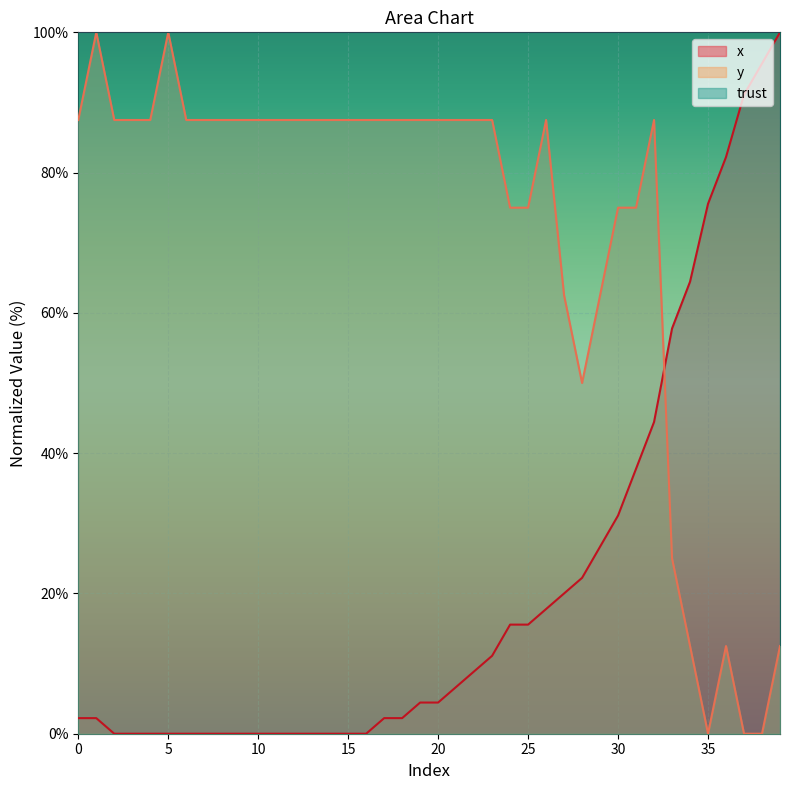

Which series has the largest range (max minus min)?

x